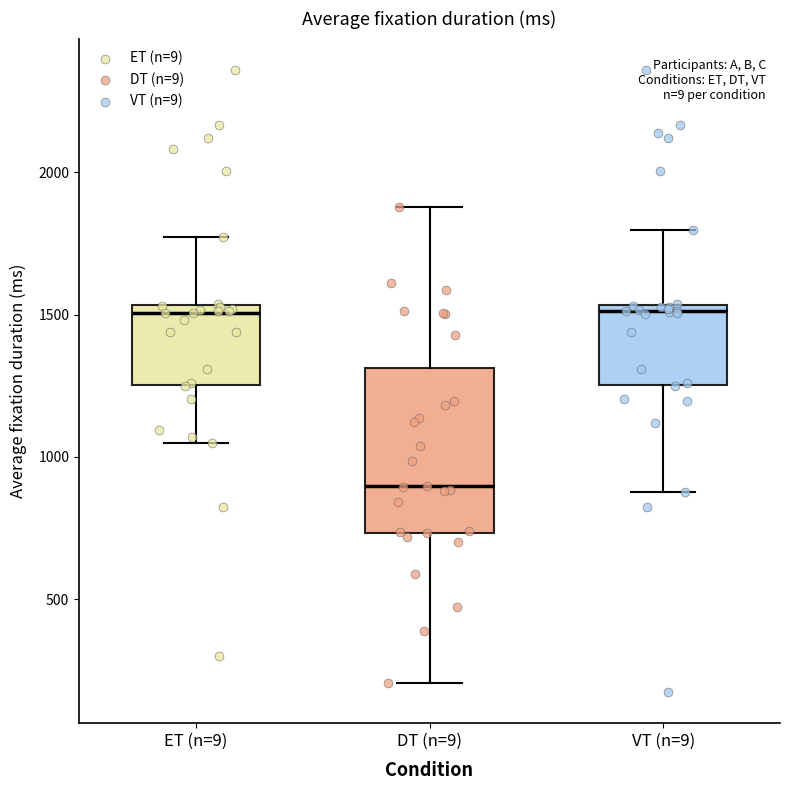

Reading left to right, read every box against the y-axis: the position of its median line, the range the box covers, and the ends of its whiskers. The values are not printed on the chart, so give them approximately, as read against the axis.

ET (n=9): median 1500, box 1250 to 1550, whiskers 1050 to 1750
DT (n=9): median 900, box 750 to 1300, whiskers 200 to 1900
VT (n=9): median 1500, box 1250 to 1550, whiskers 900 to 1800